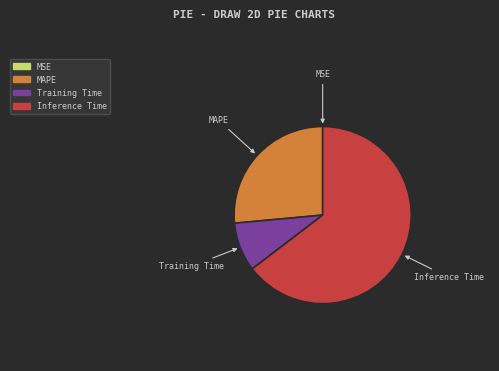

Is there a majority slice in this chart?

Yes